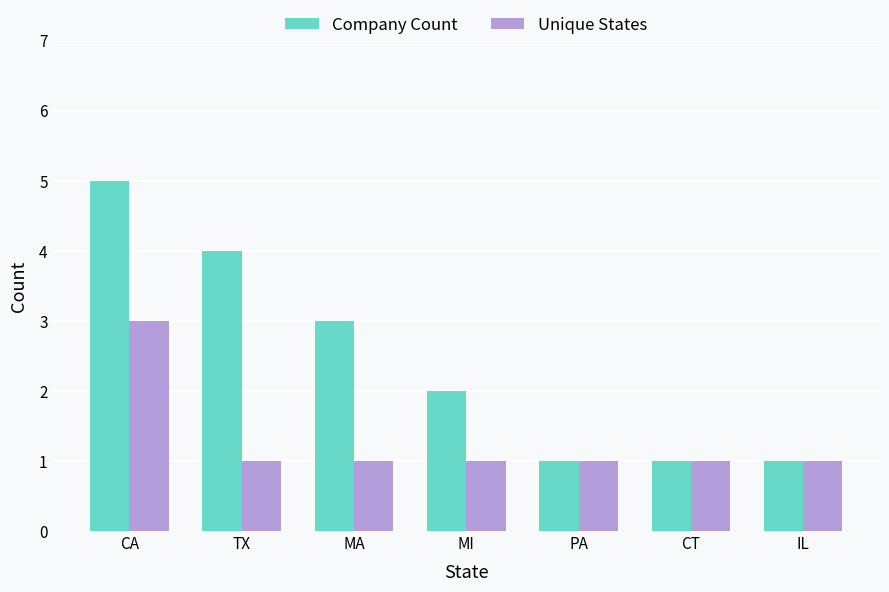

Does the chart contain stacked bars?

No